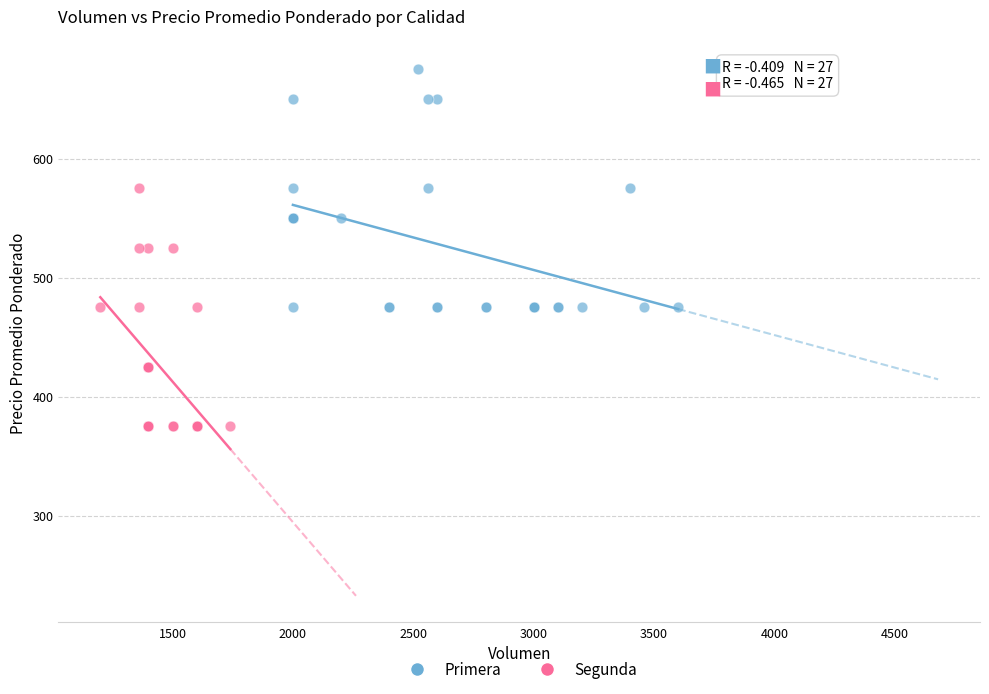

Which series reaches the maximum Y coordinate?

Primera